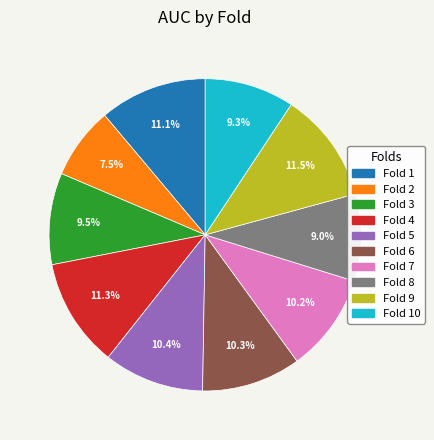

Does any single category account for the majority?

No